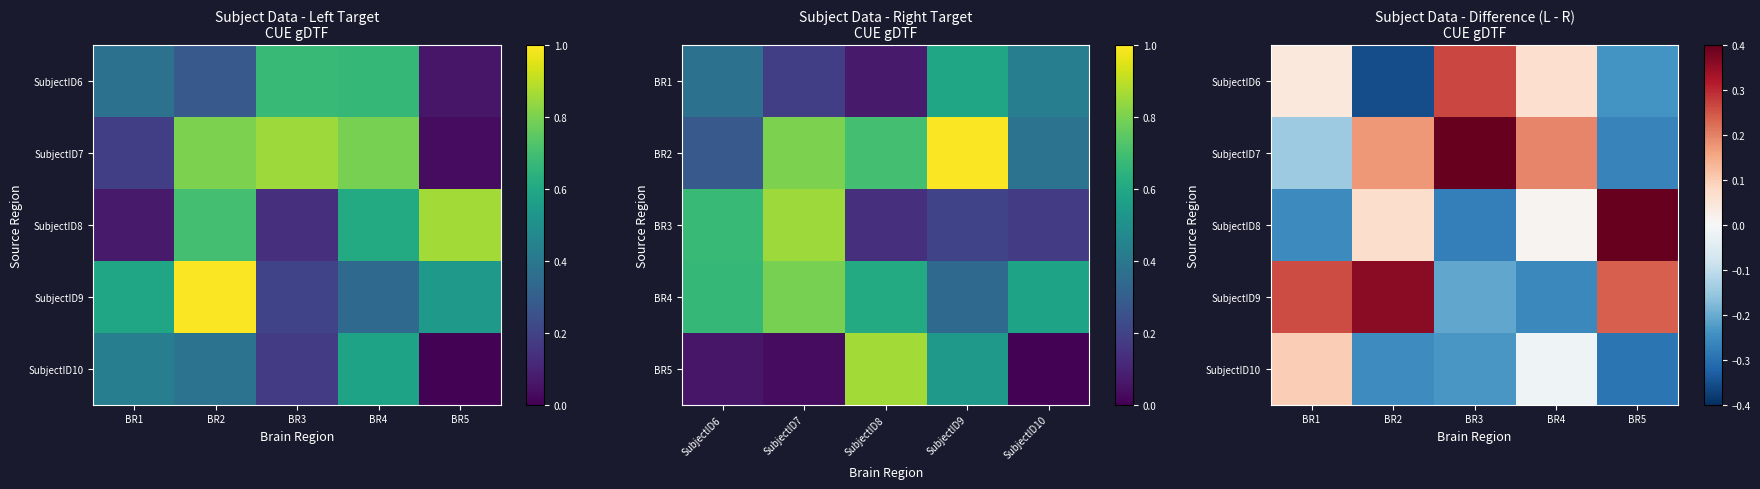

How many positive values does the SubjectID7 series have?

3